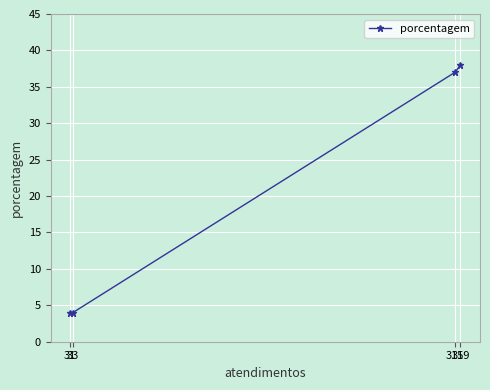

How many distinct data groups are displayed?

1